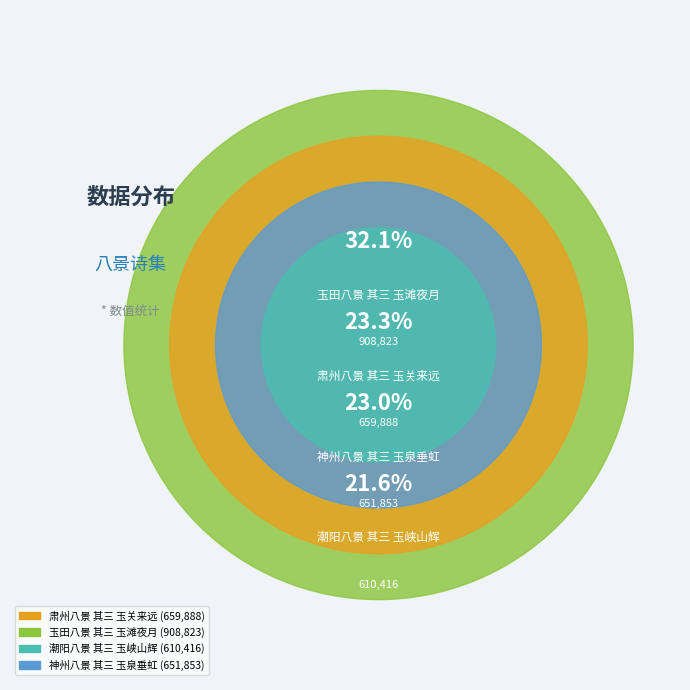

Rank the categories by value from highest to lowest.

玉田八景 其三 玉滩夜月, 肃州八景 其三 玉关来远, 神州八景 其三 玉泉垂虹, 潮阳八景 其三 玉峡山辉